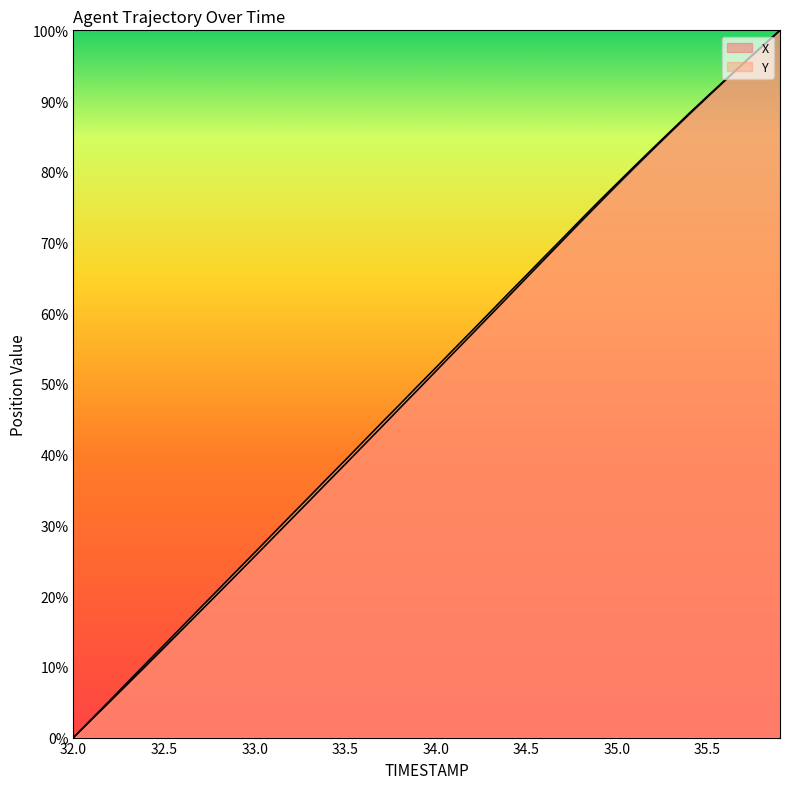

What is the value of the Y point at the 34th from the left?

85.8